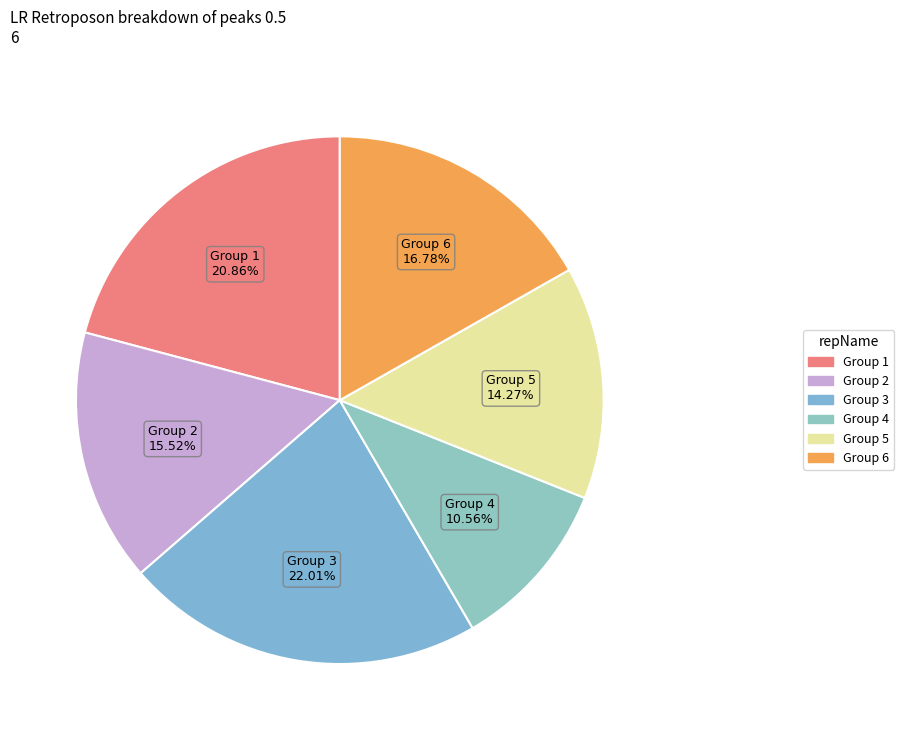

How many segments does this pie chart have?

6